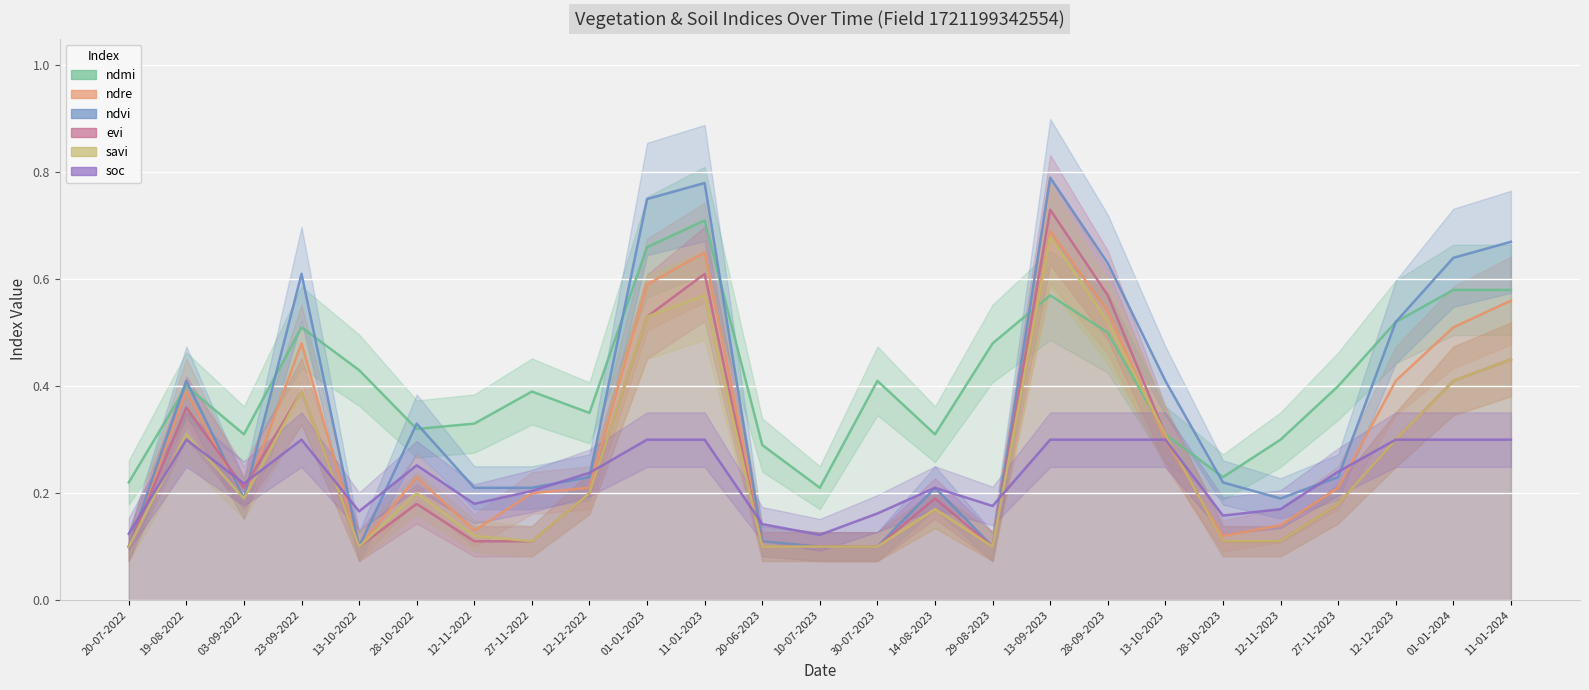

Which category has the highest value across all series?

13-09-2023